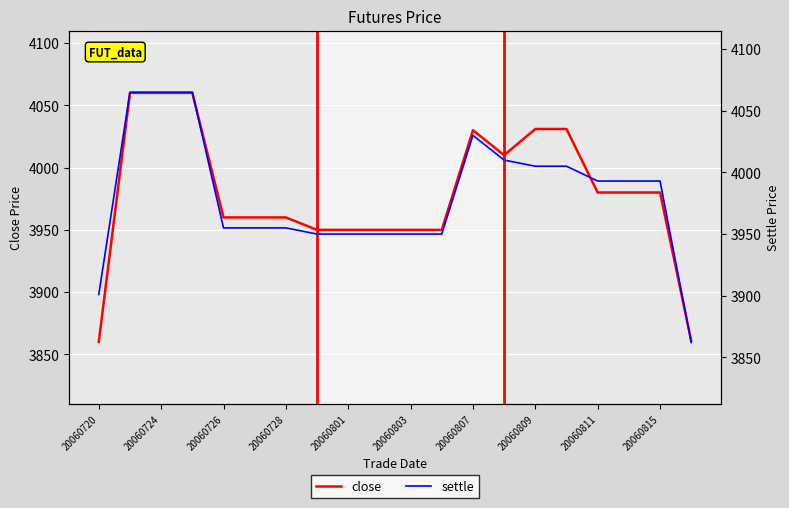

What is the value of the close point at the 10th from the left?

3950